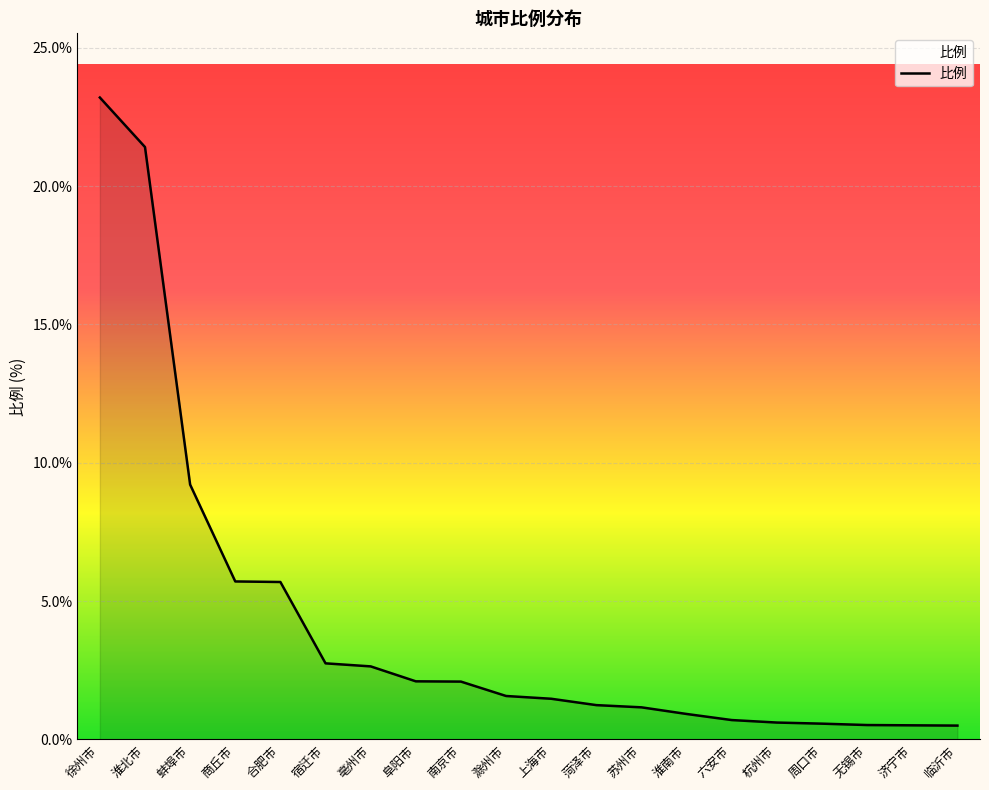

At which category does the chart reach its peak across all series?

徐州市